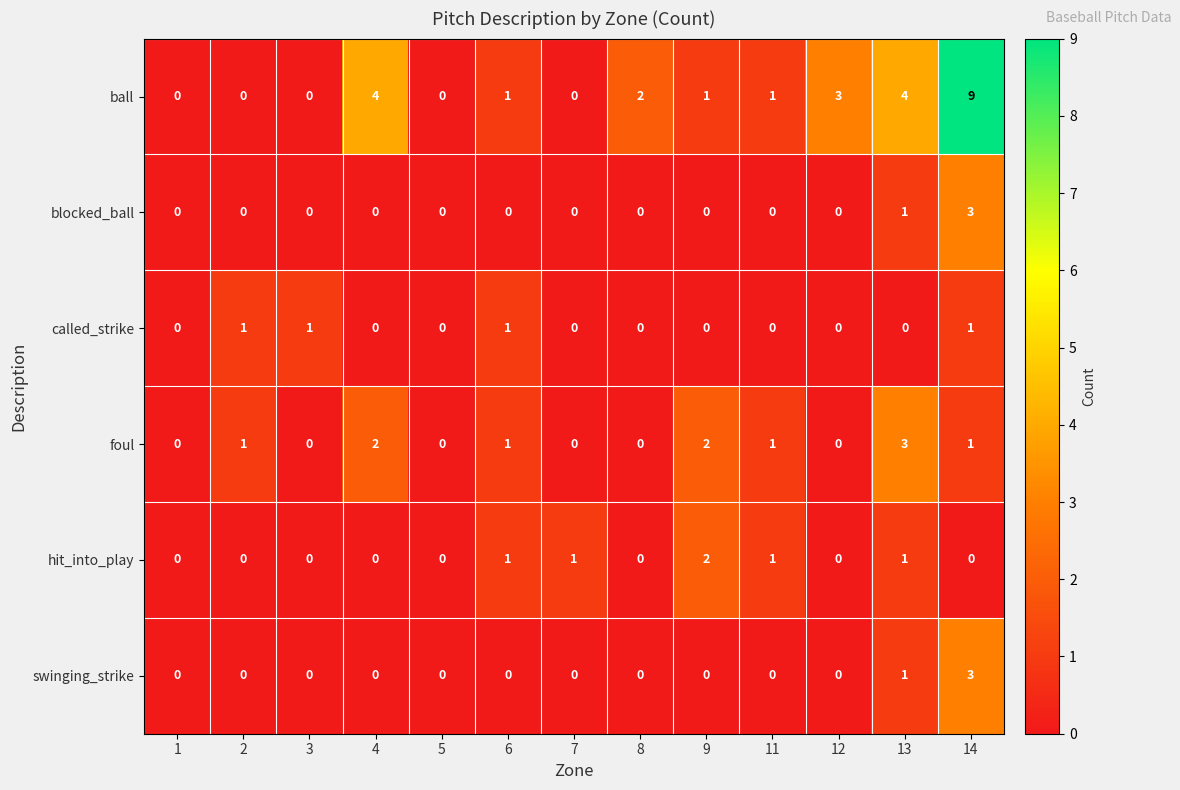

What is the greatest value displayed?

9